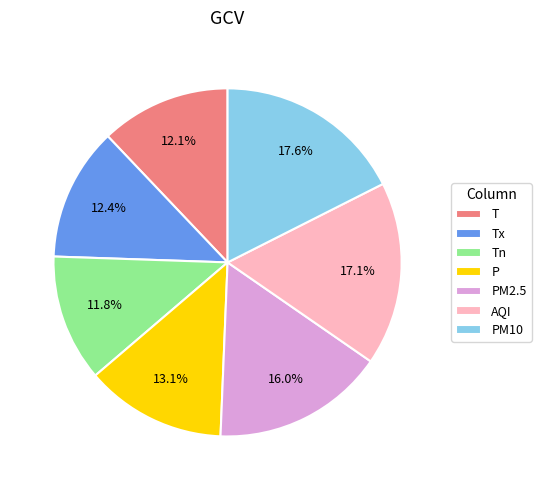

Does any single category account for the majority?

No